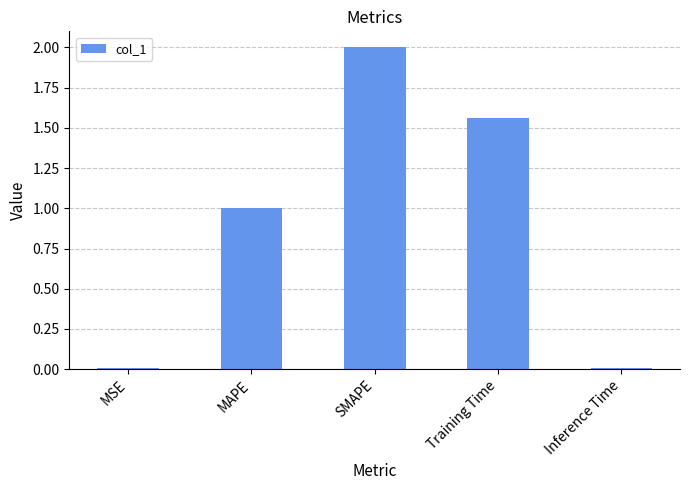

What position from the left is Inference Time?

5